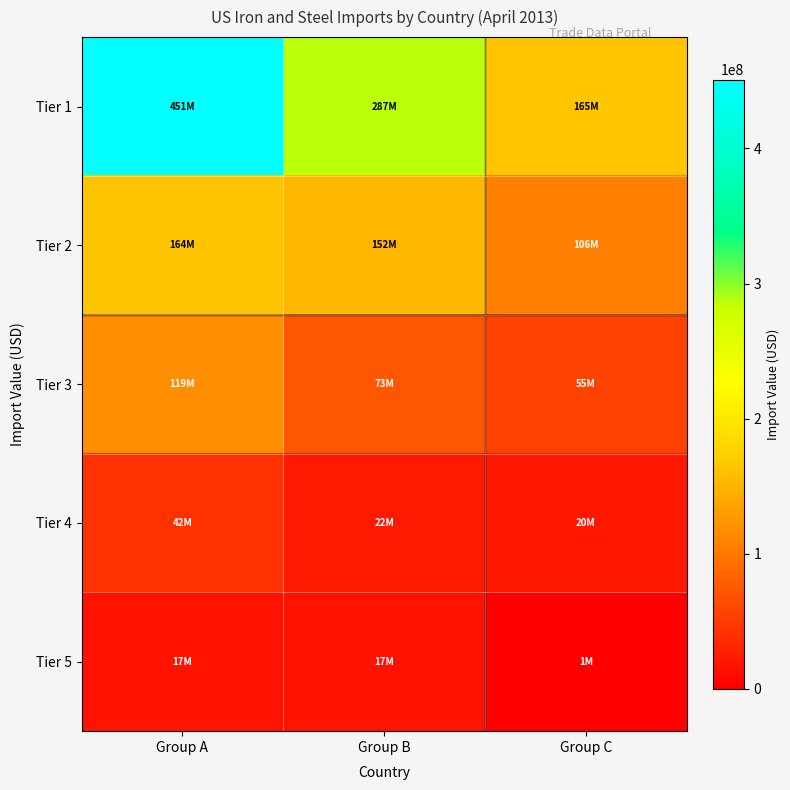

Rank the series by their maximum value, from lowest to highest.

Tier 5, Tier 4, Tier 3, Tier 2, Tier 1